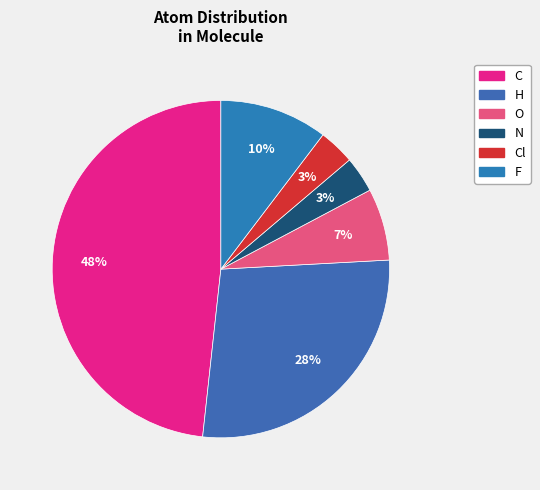

To the nearest percent, what is the average slice percentage?

17%